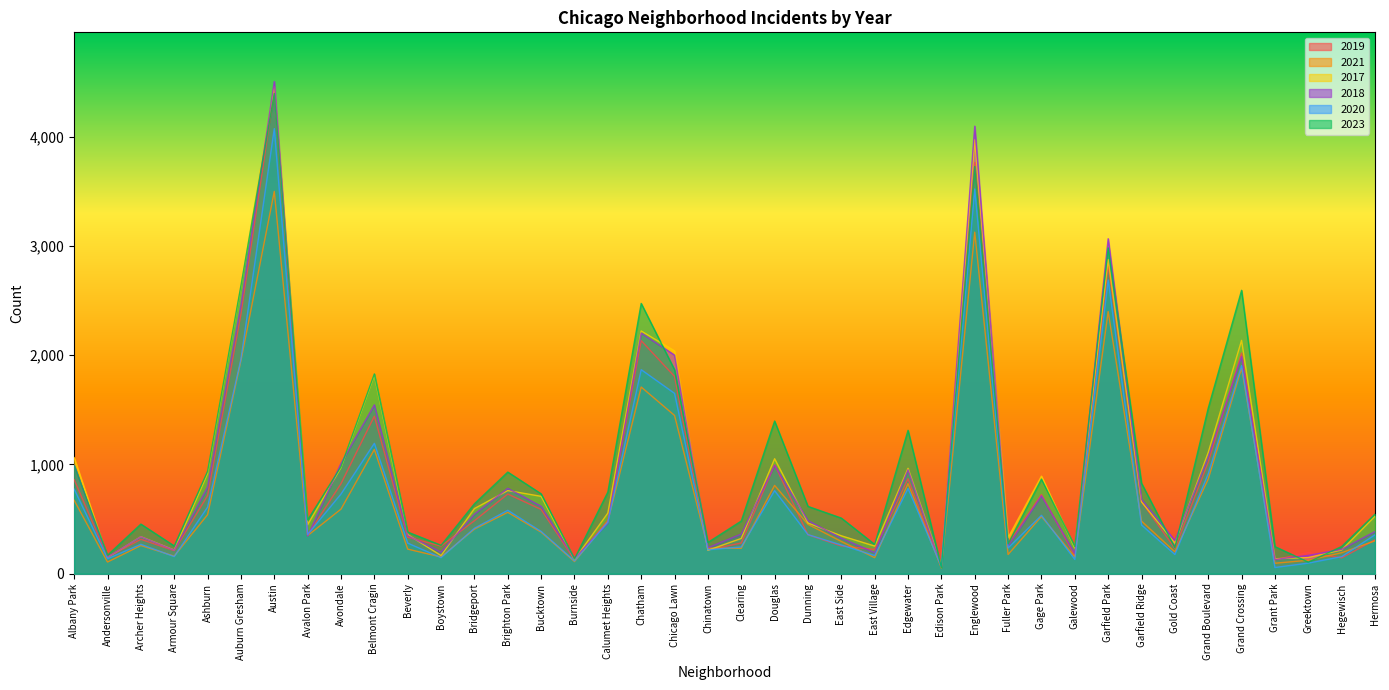

Which has a higher value, Gold Coast or Garfield Ridge?

Garfield Ridge